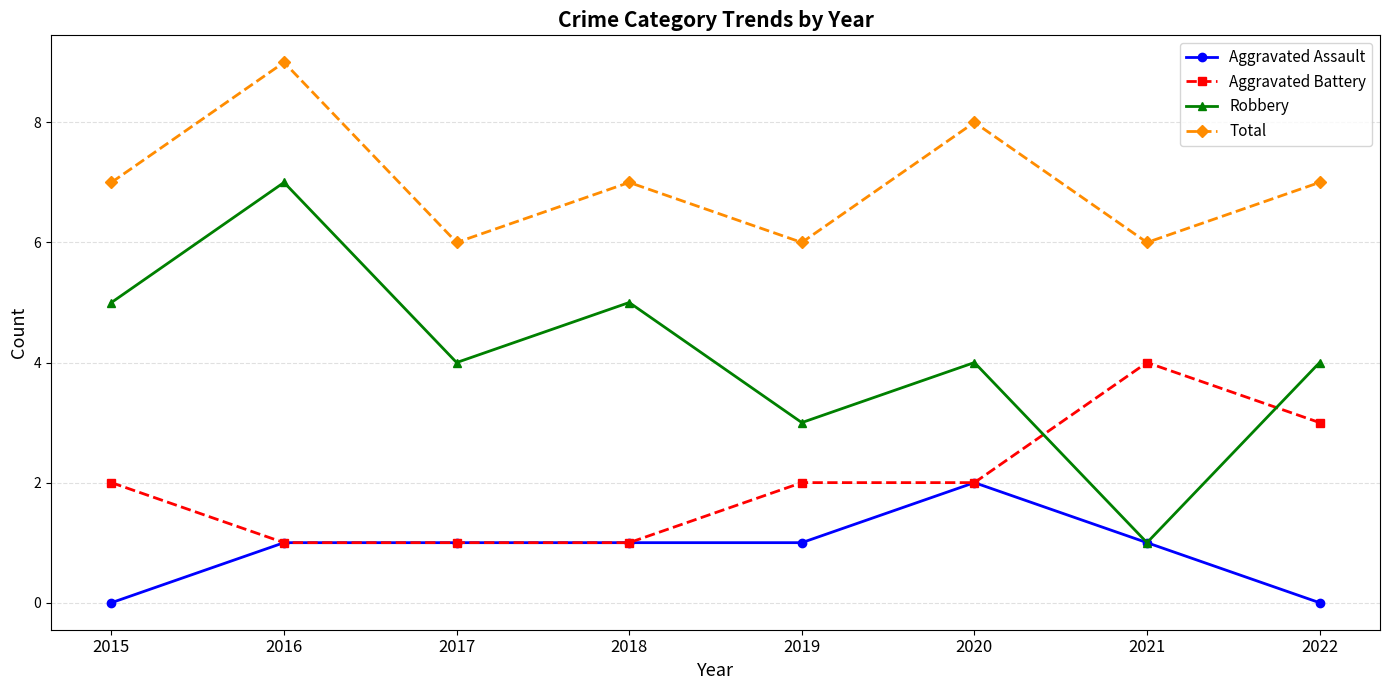

True or false: Robbery and Aggravated Battery cross at least once.

True